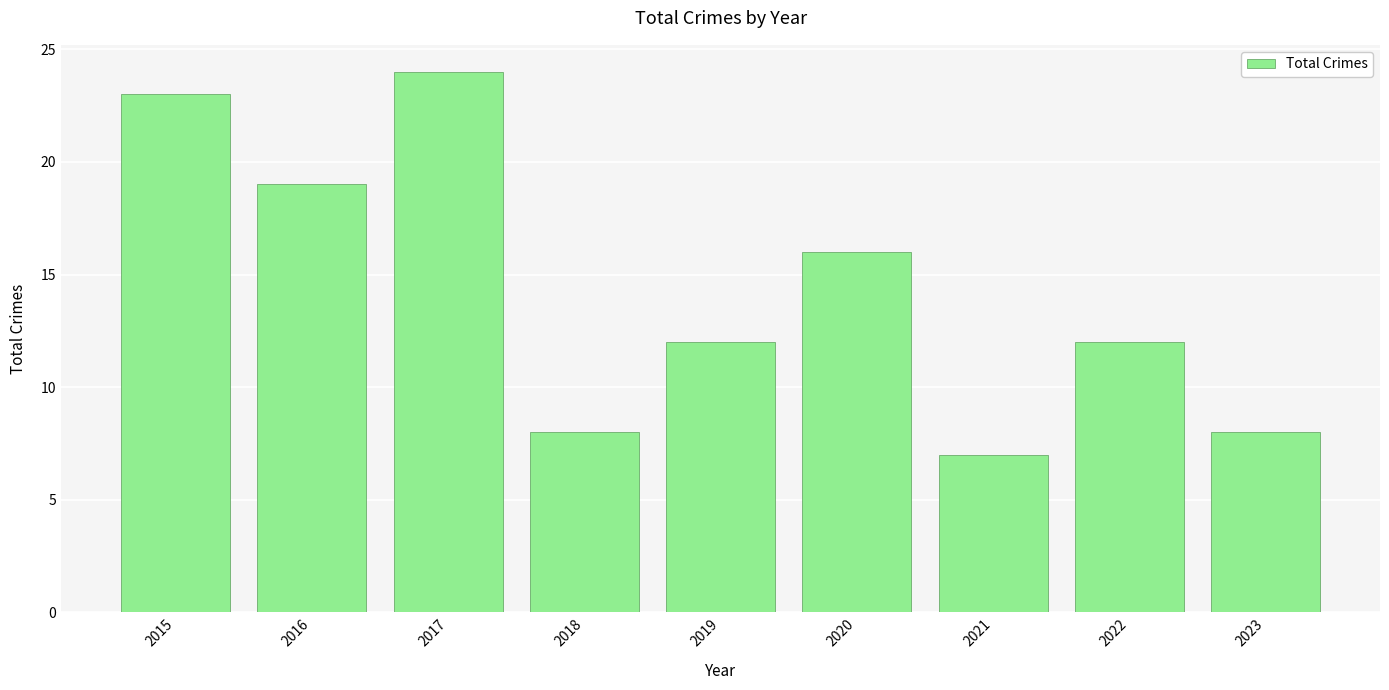

Which label corresponds to the largest value in the chart?

2017